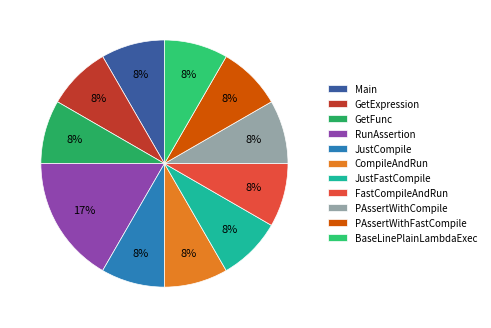

How many slices are in this pie chart?

11